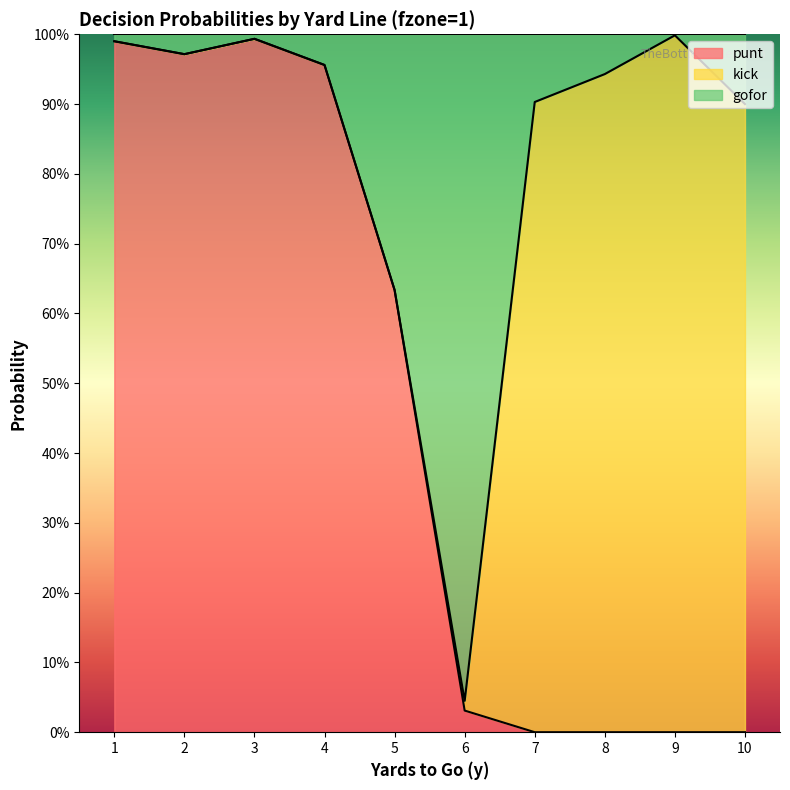

True or false: gofor has a value of 1.4 at 8.

False